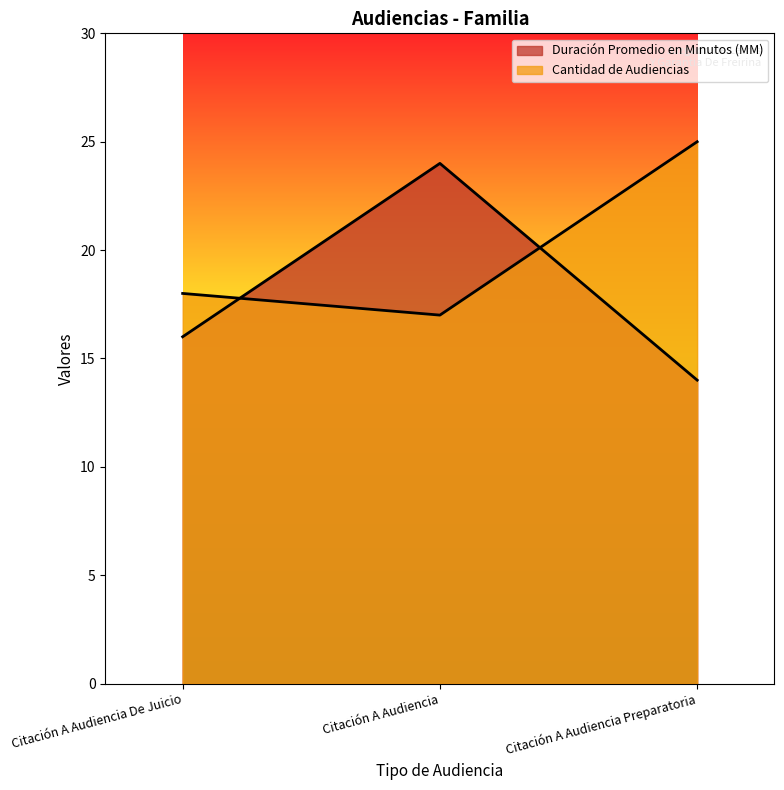

What value does the Cantidad de Audiencias series have at Citación A Audiencia?

17